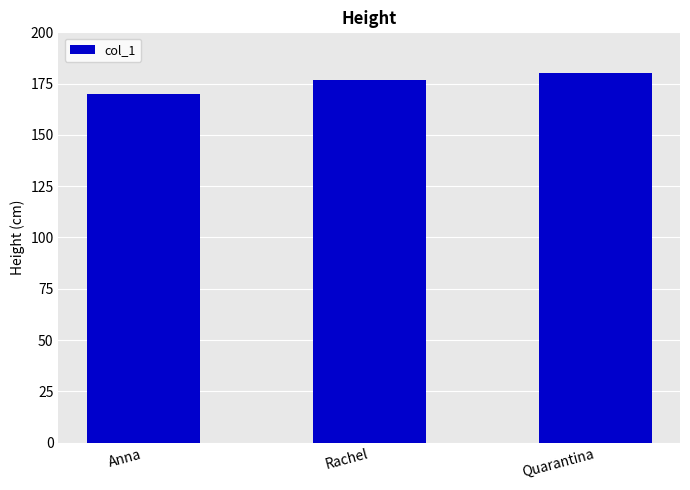

Reading right to left, what are all the values shown in this chart?

Quarantina=180	Rachel=177	Anna=170